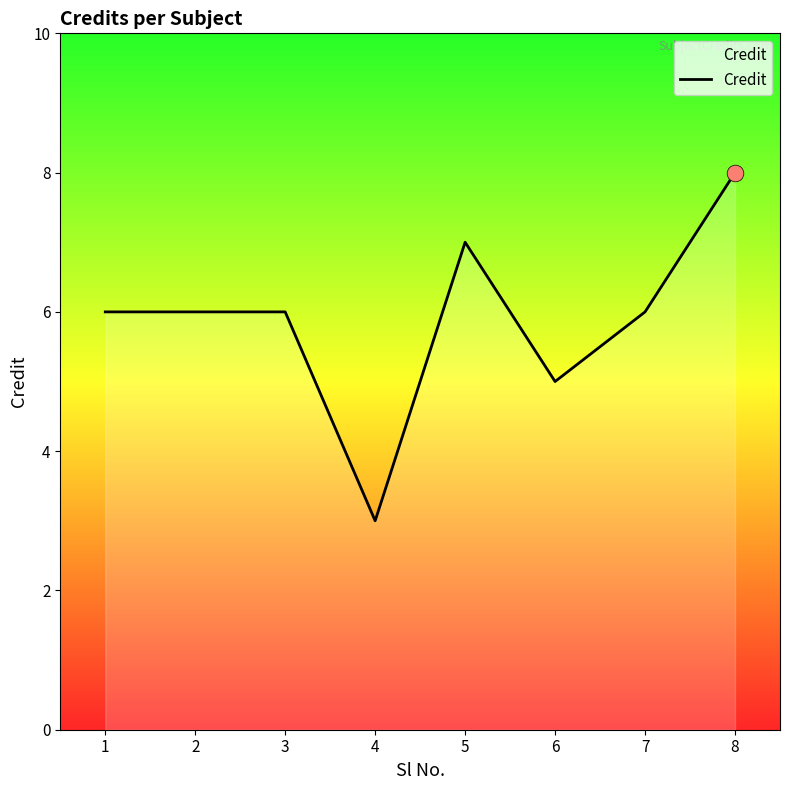

Reading left to right, what are all the values shown in this chart?

6	6	6	3	7	5	6	8